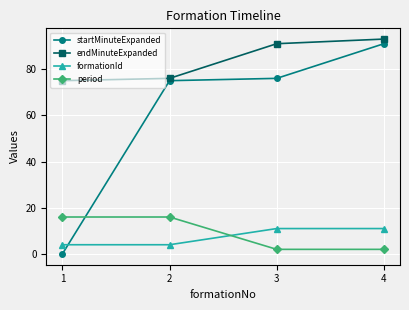

Which series has the widest spread of values?

startMinuteExpanded